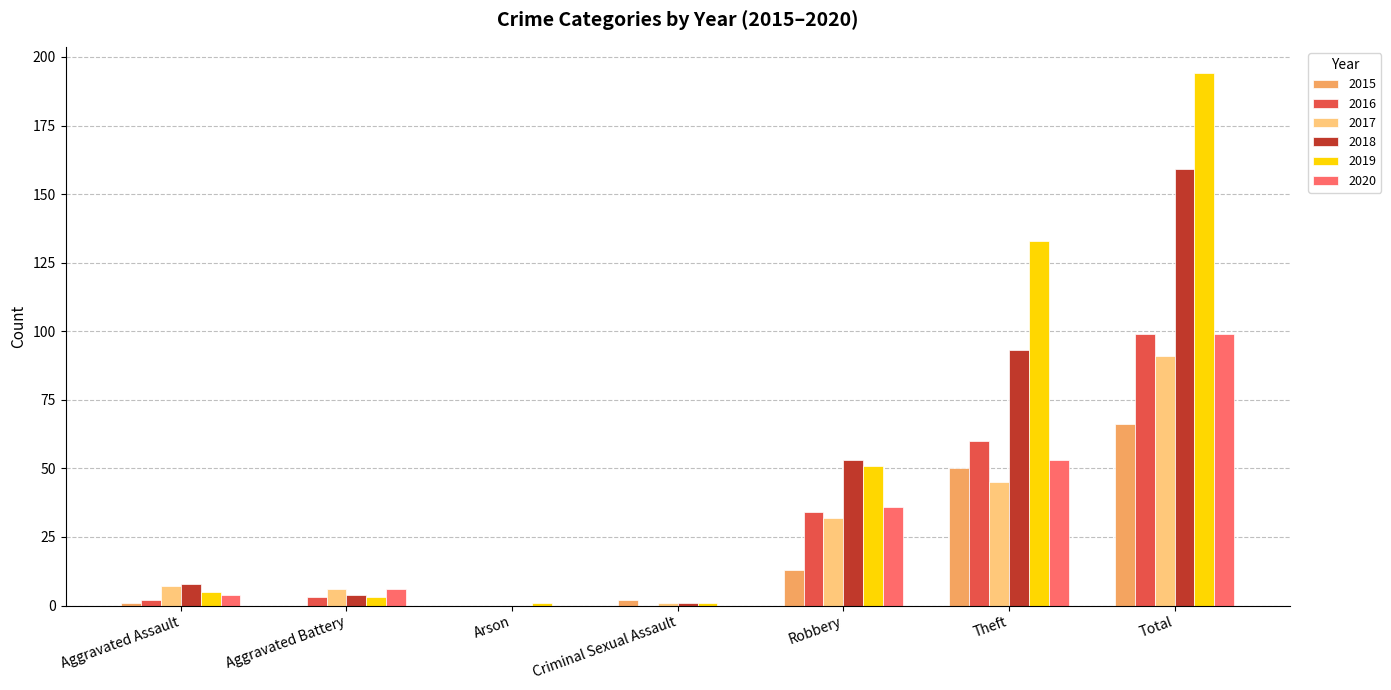

Is the value of 2018 at Aggravated Battery greater than the value of 2017 at Total?

No